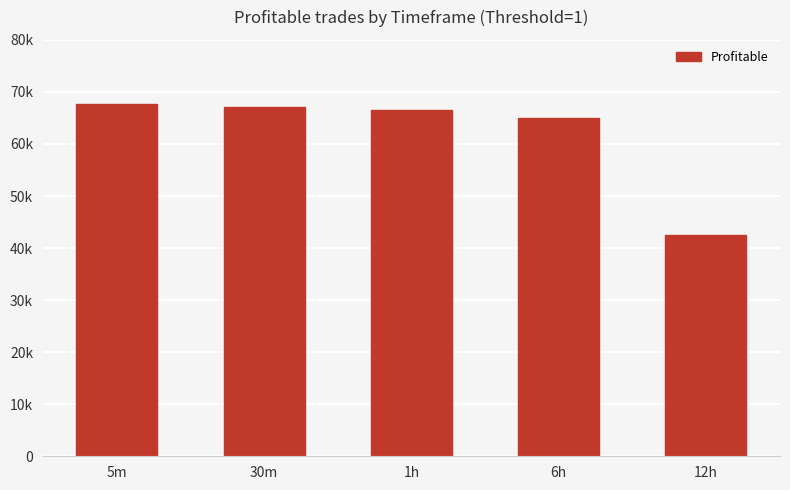

Does the chart contain any negative values?

No